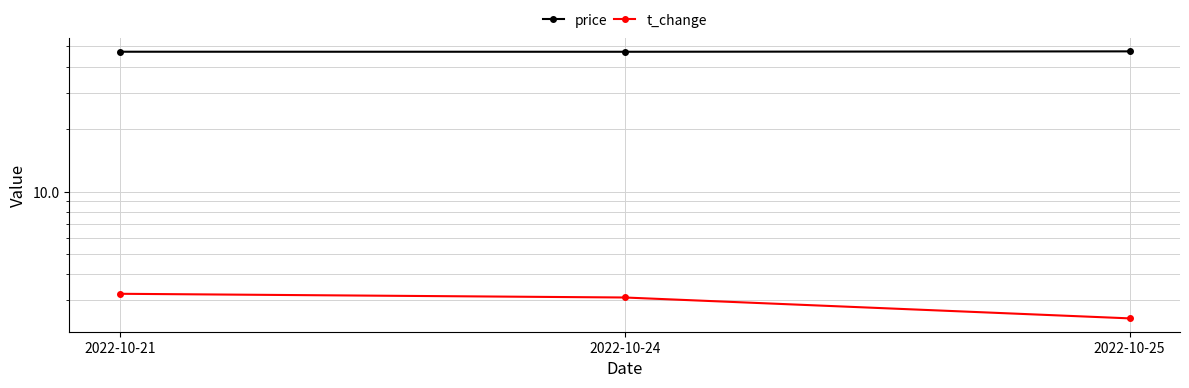

What is the sum of all t_change values?

8.8